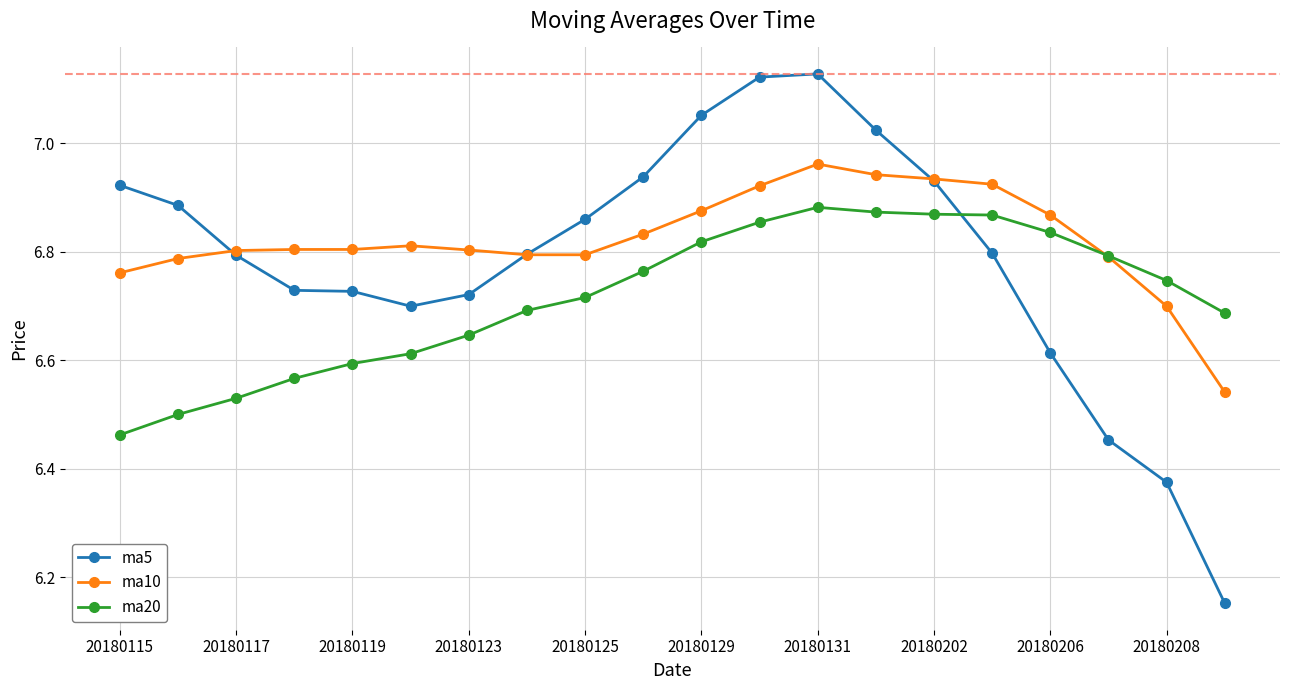

How many times do ma20 and ma5 cross each other?

1